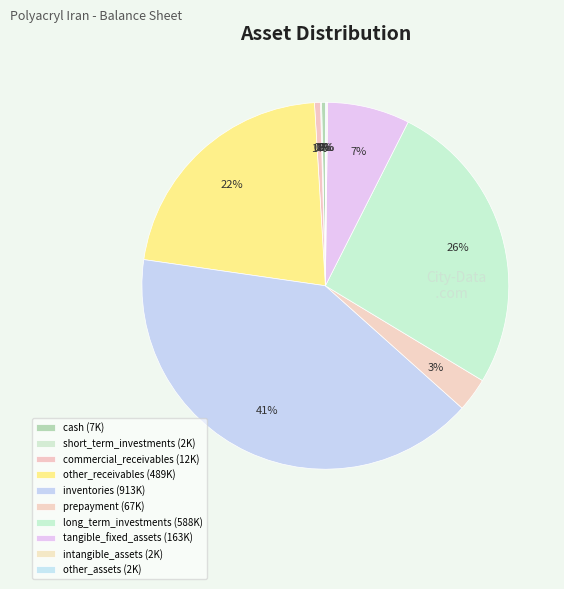

To the nearest percent, what is the combined percentage of inventories and commercial_receivables?

41%